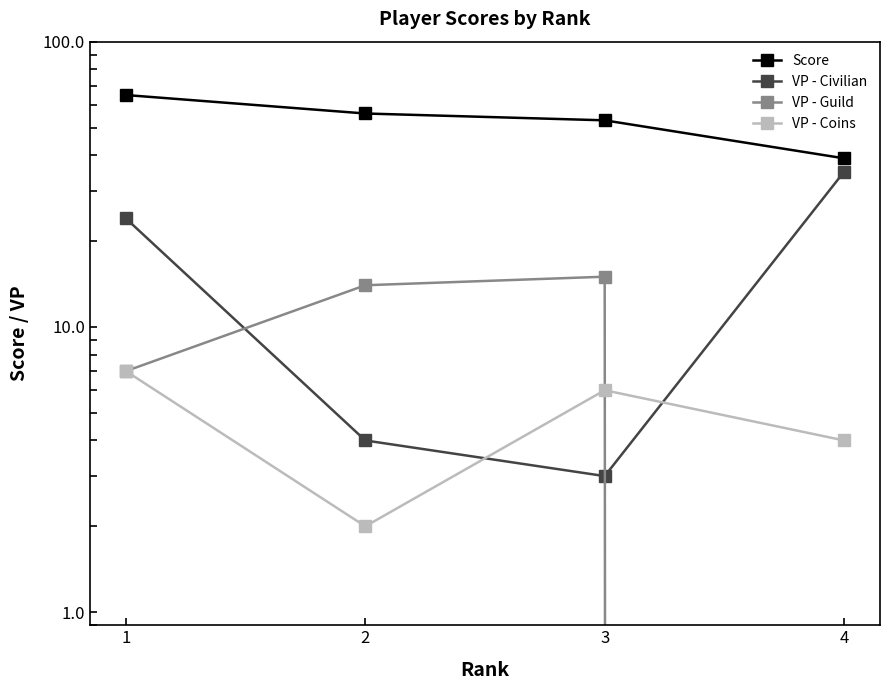

What are all the series names shown in the legend?

Score, VP - Civilian, VP - Guild, VP - Coins